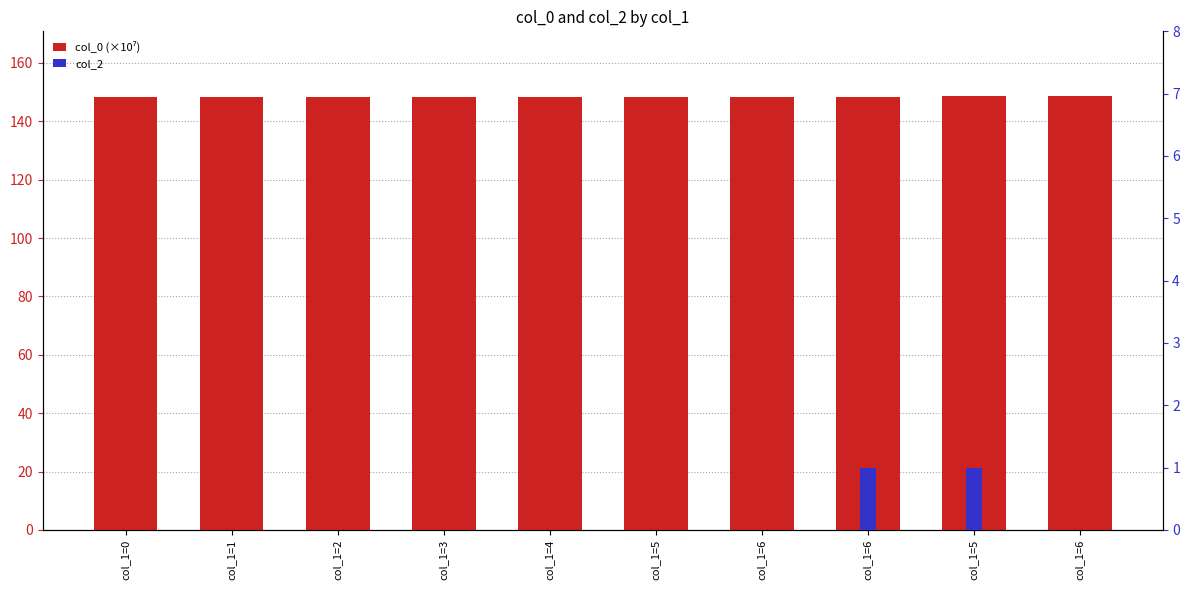

What is the difference between the highest and lowest values at col_1=2?

148.4